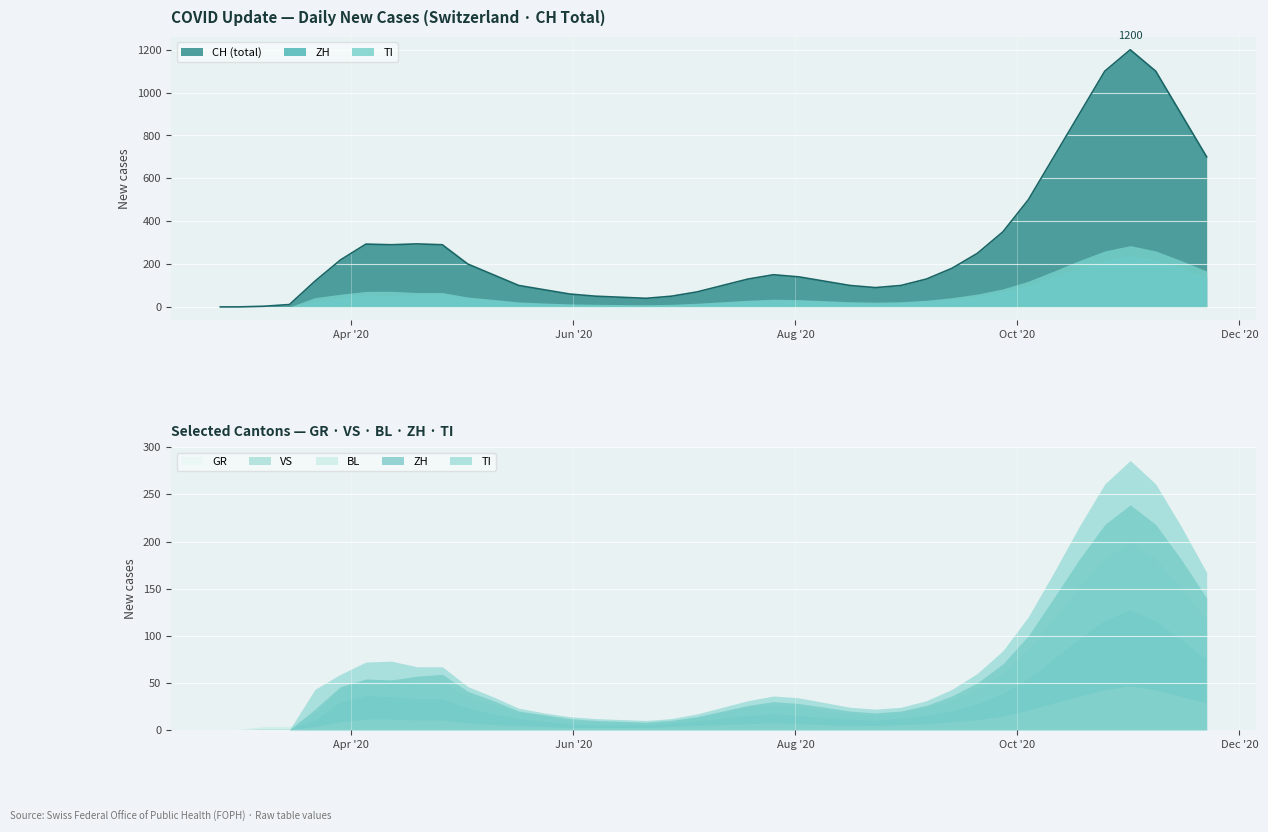

How many data points does each series have?

40